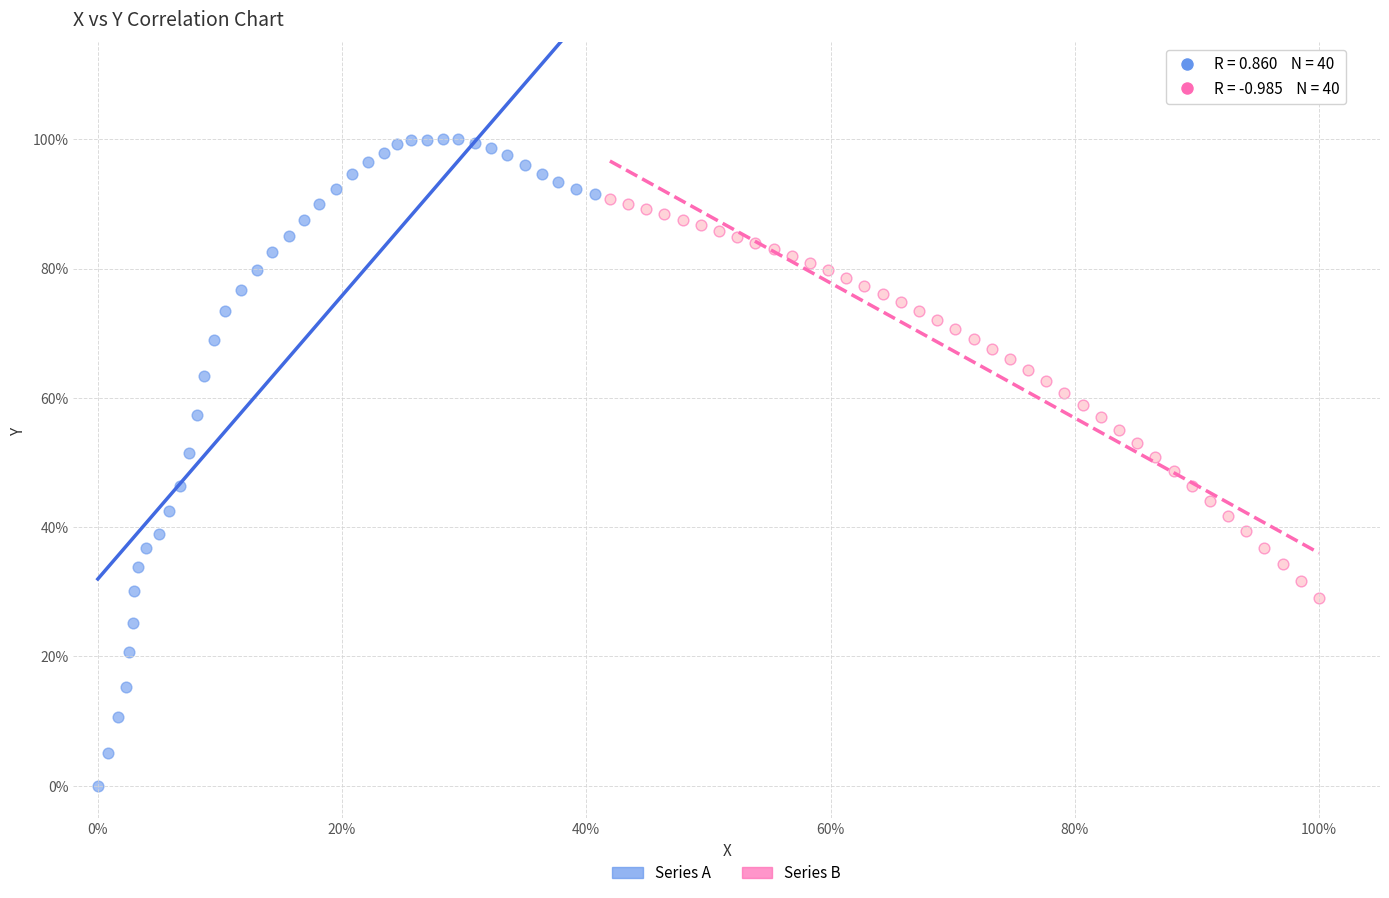

Which series has the widest spread of Y values?

Series A